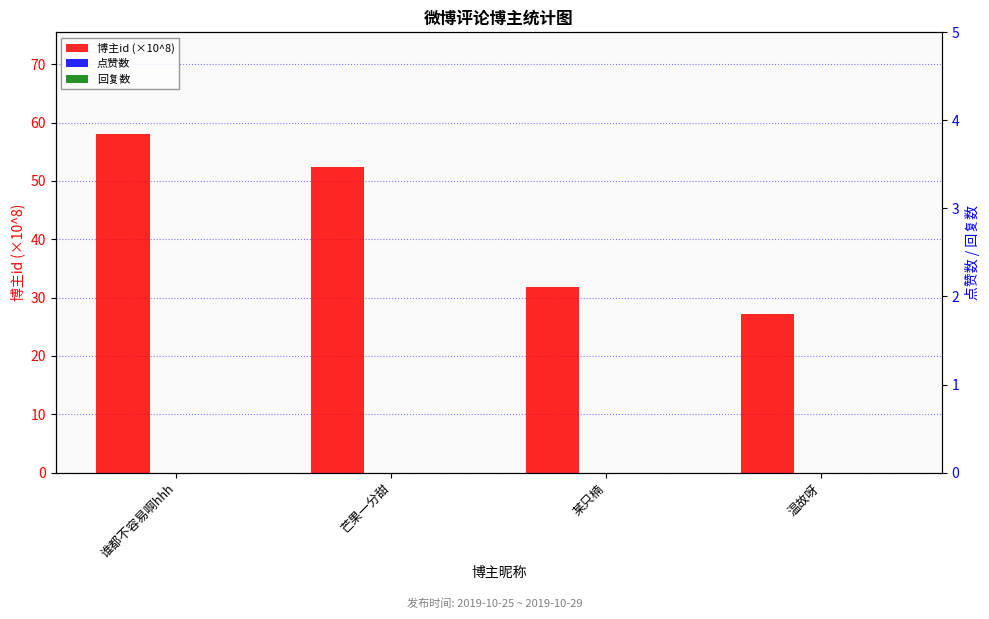

At how many categories does at least one series exceed 55?

1